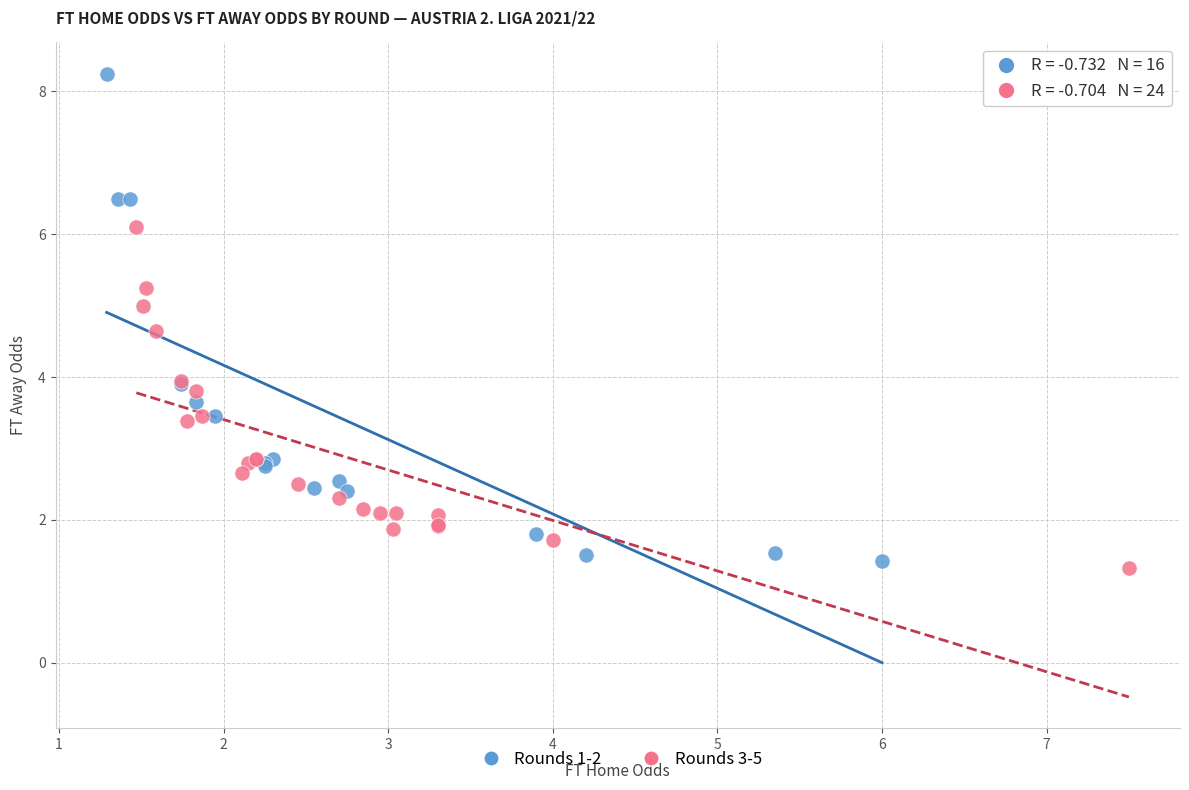

Which series reaches the minimum Y coordinate?

Rounds 3-5